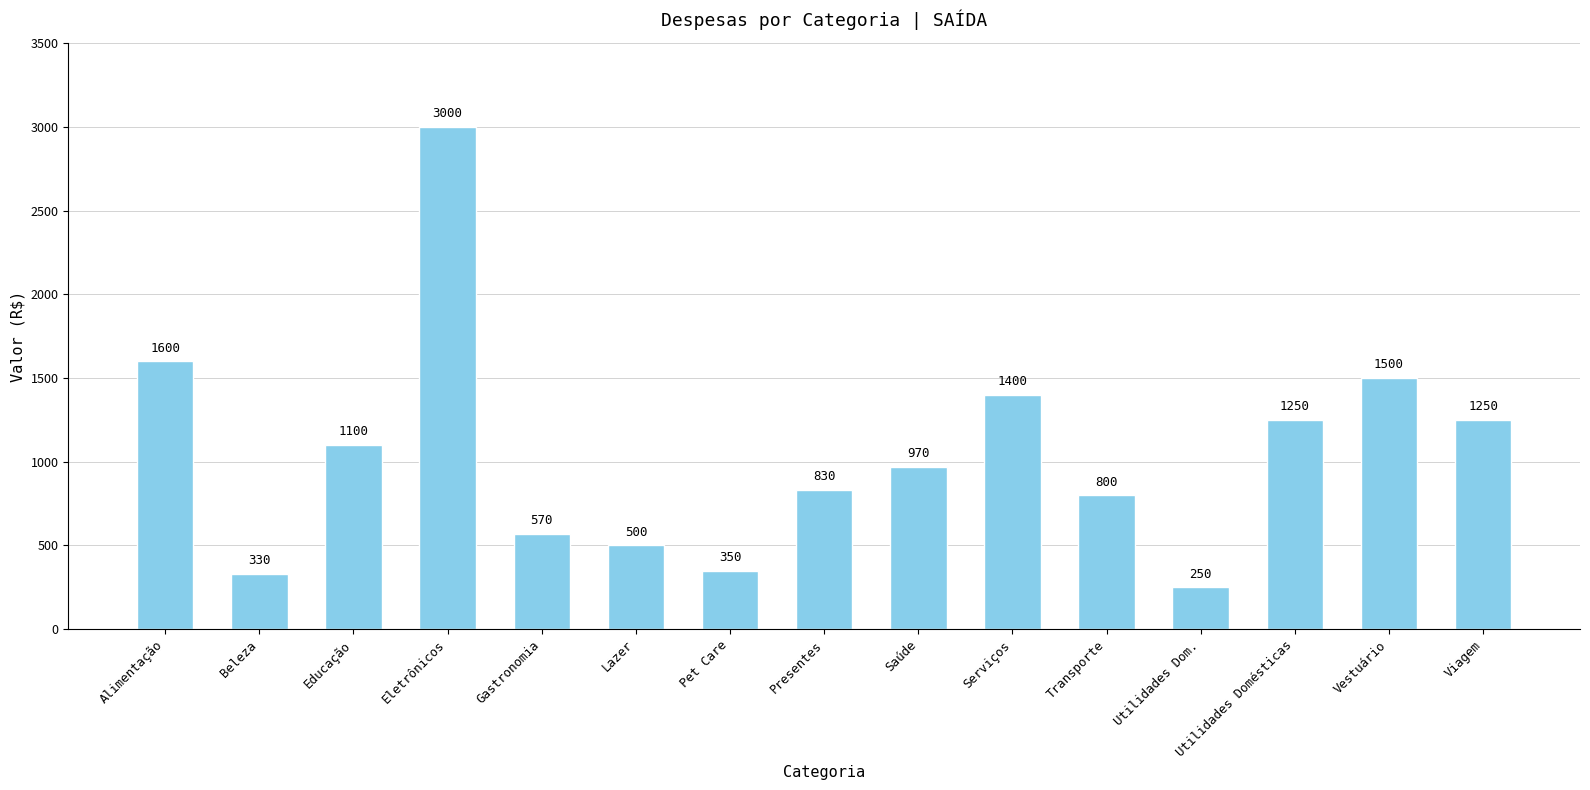

Between Serviços and Beleza, which is larger?

Serviços